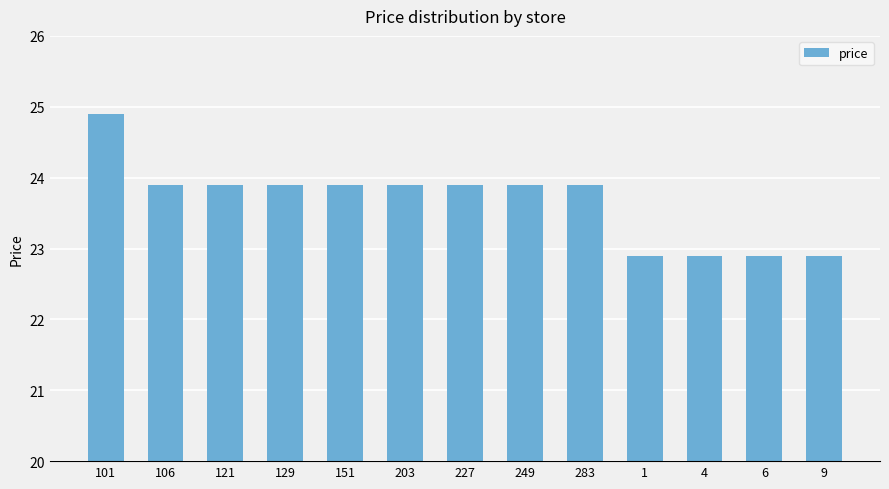

How many values exceed 23?

9